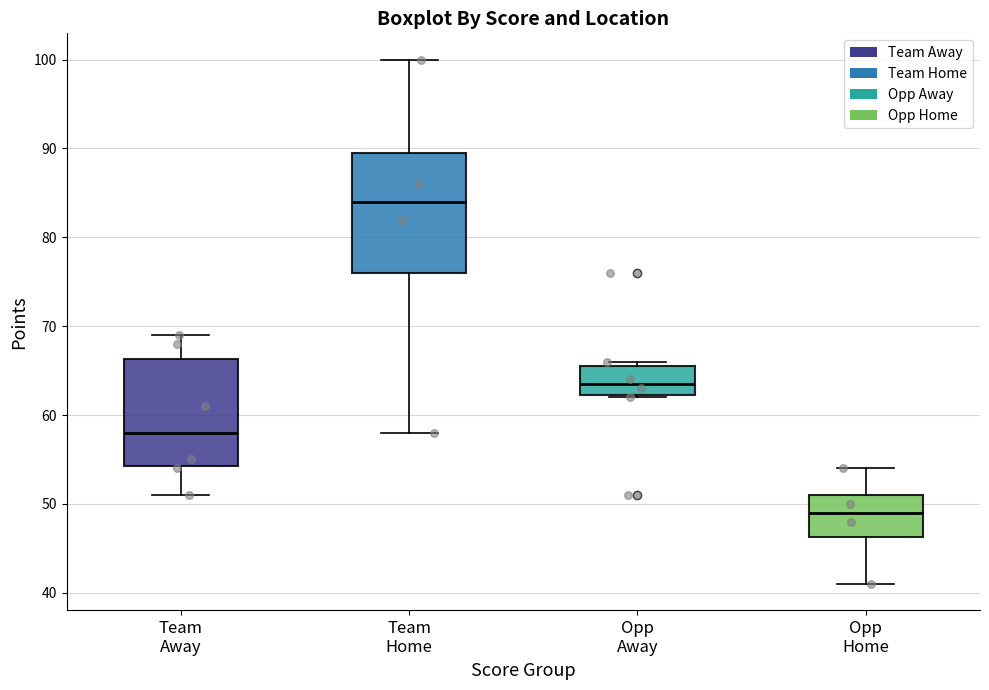

Which box has the lowest median line?

Opp Home